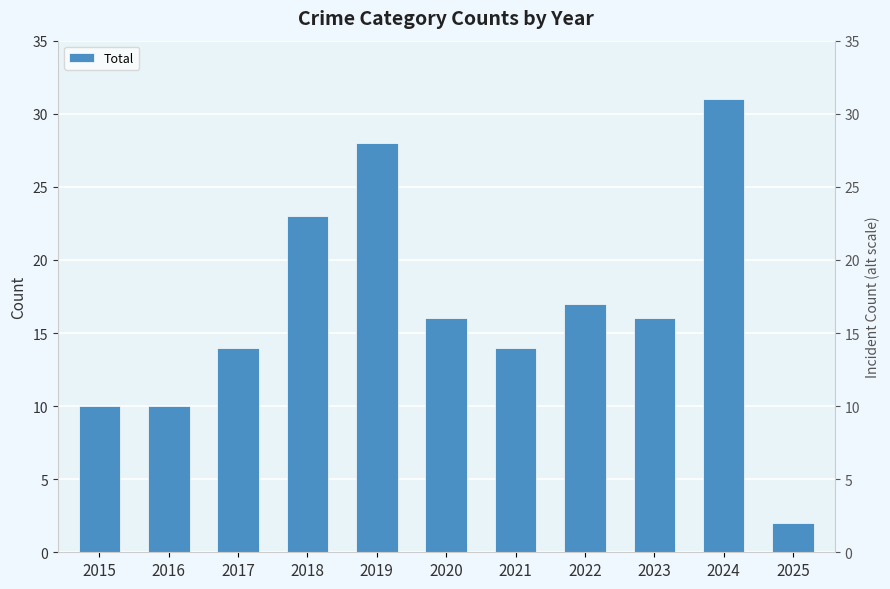

Is it true that the value at 2021 is 24?

False